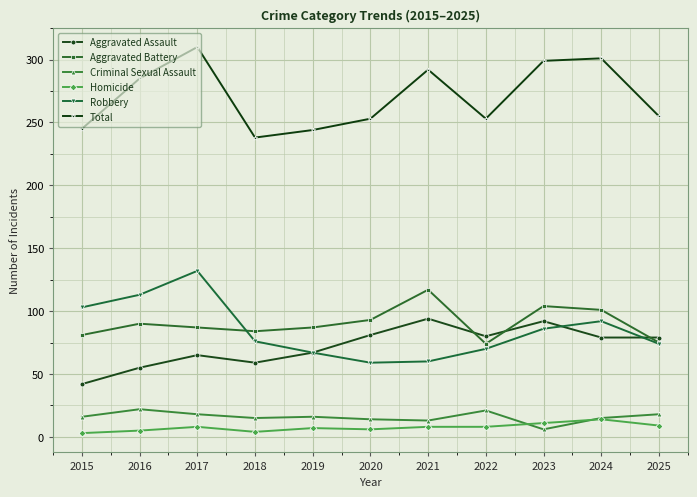

True or false: Homicide and Aggravated Assault intersect in this chart.

False